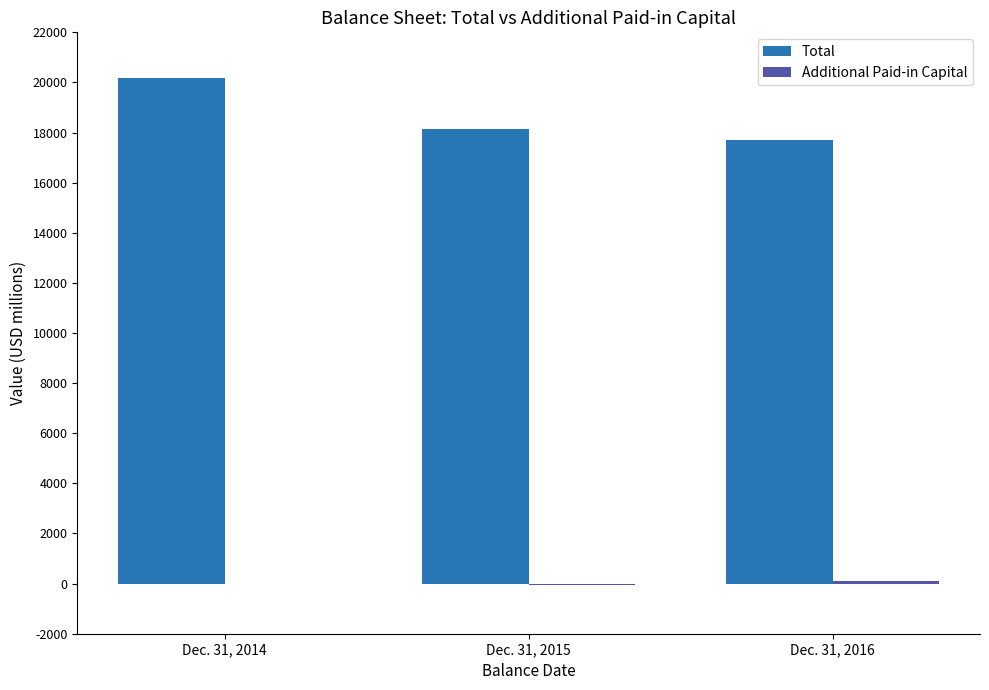

At which label does Total reach its peak?

Dec. 31, 2014